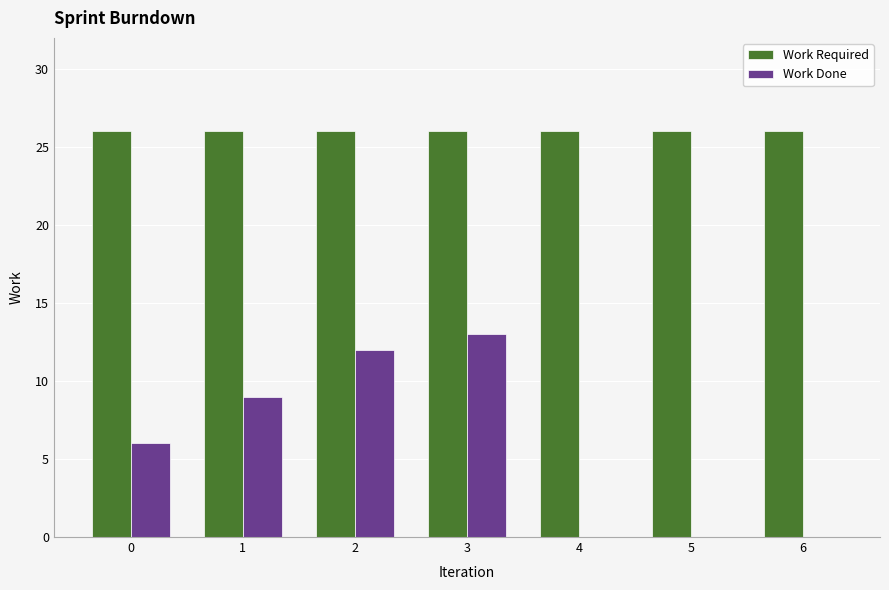

What is the average value of the Work Done series?

6